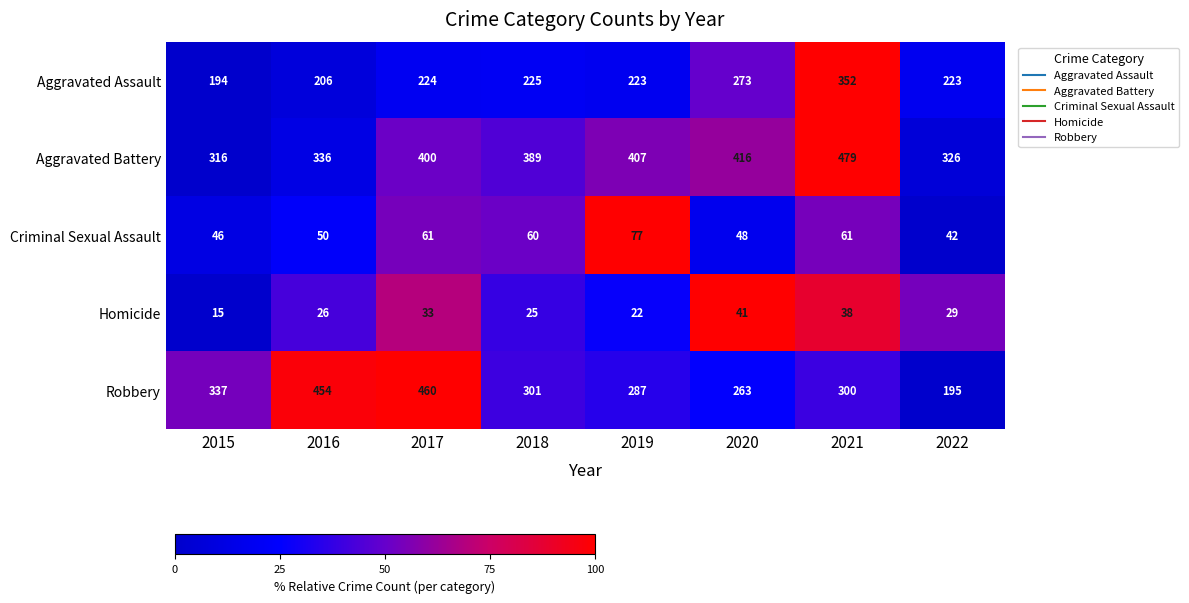

Rank the series by their maximum value, from highest to lowest.

Aggravated Battery, Robbery, Aggravated Assault, Criminal Sexual Assault, Homicide